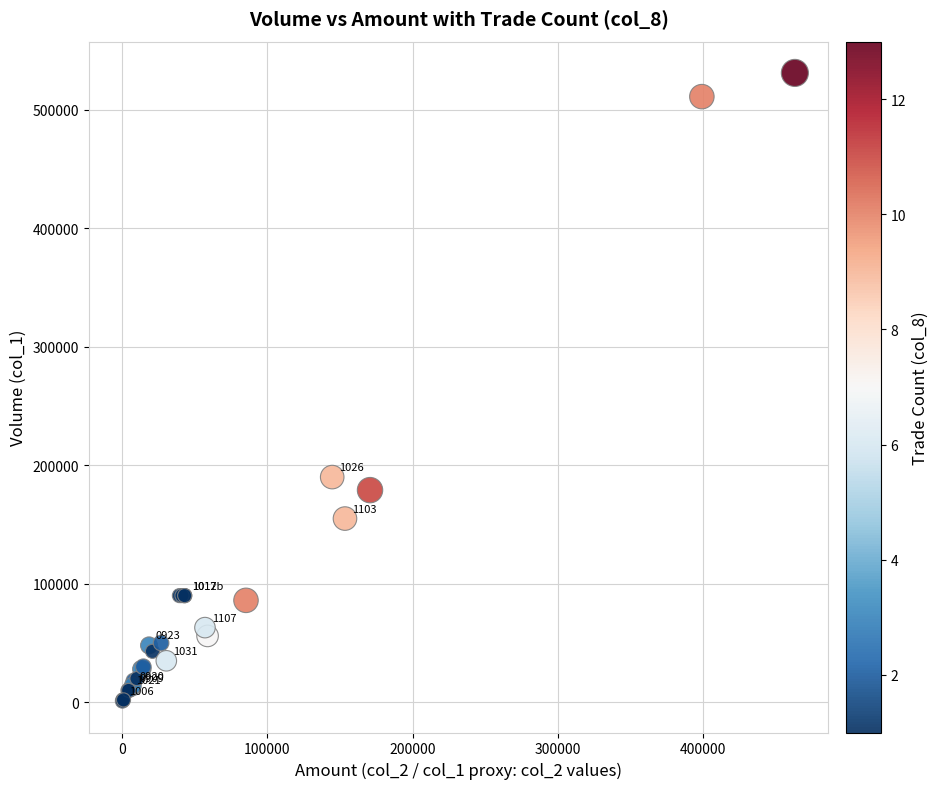

What Y value in the scatter plot is closest to 266000?

190000